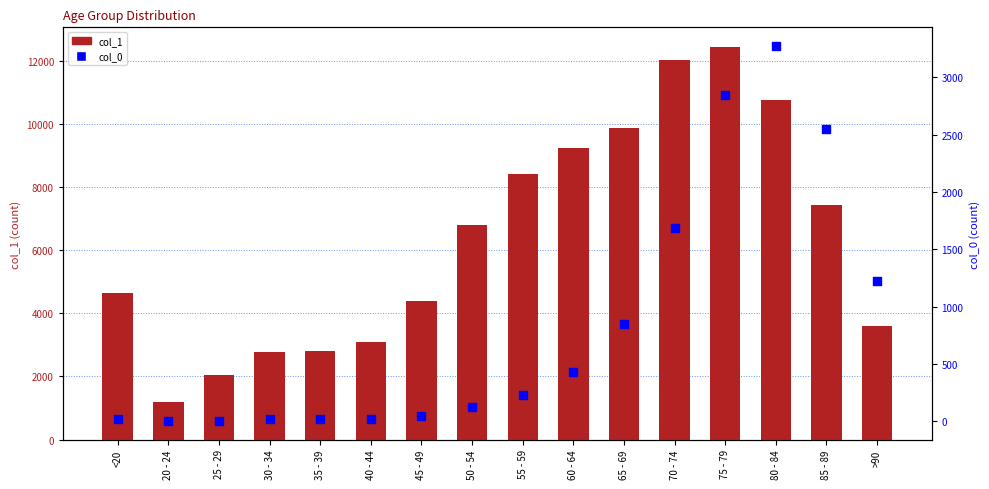

At how many categories does at least one series exceed 2747?

14